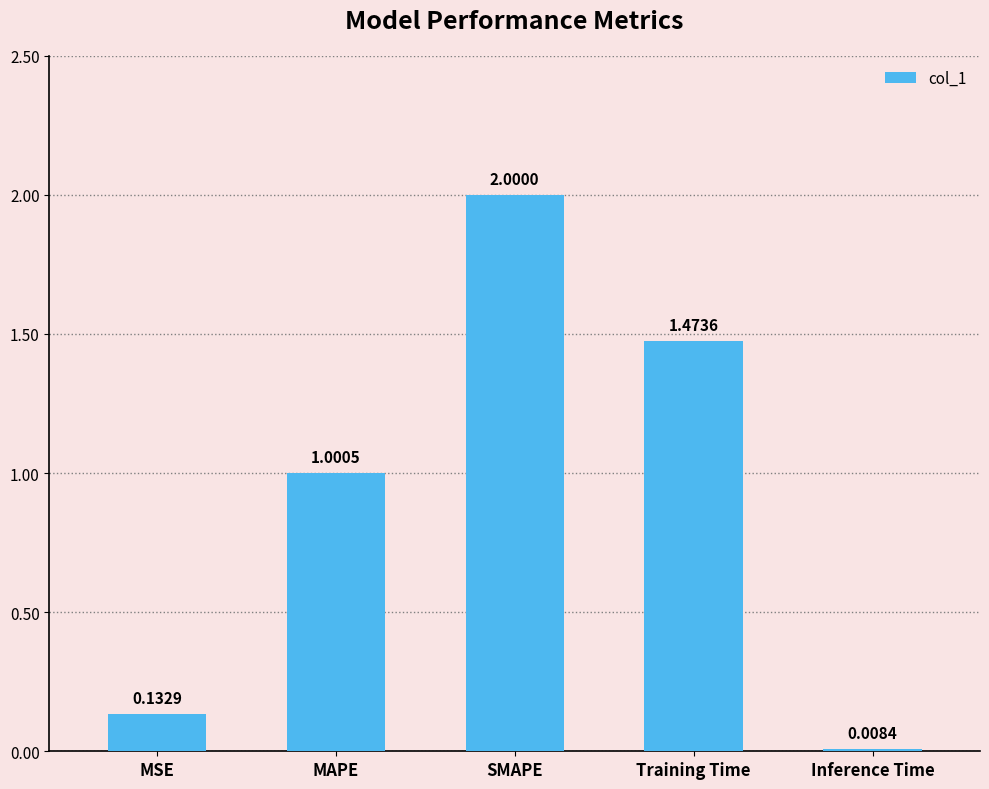

What is the greatest value displayed?

2.0